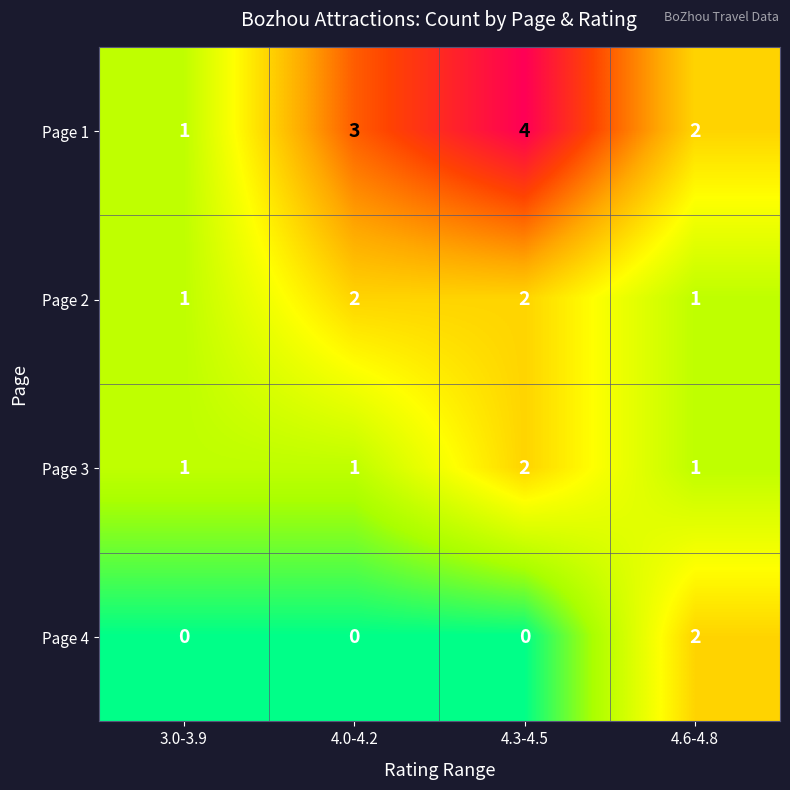

At which category is the sum across all series the highest?

4.3-4.5